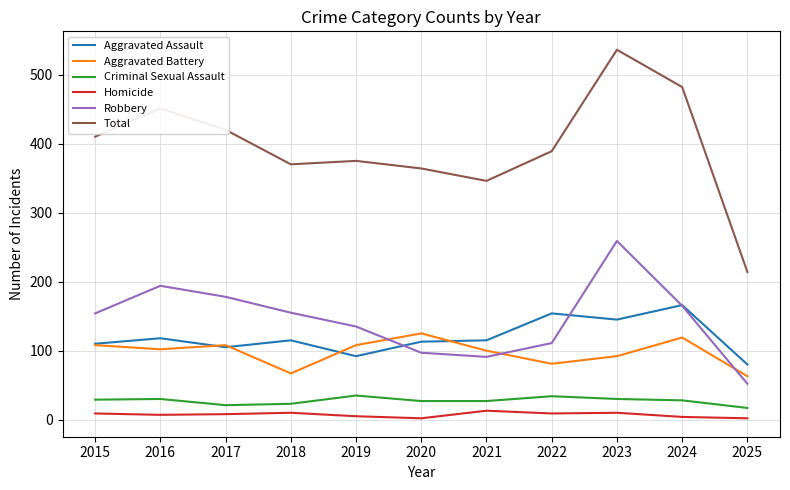

What is the lowest value of the Aggravated Battery series?

63